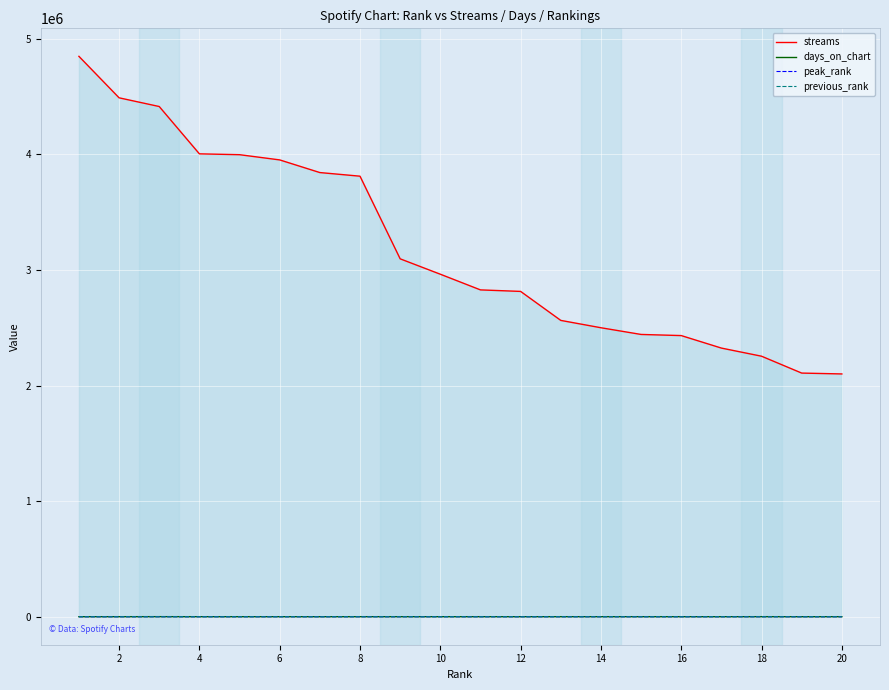

What is the sum of all peak_rank values?

102